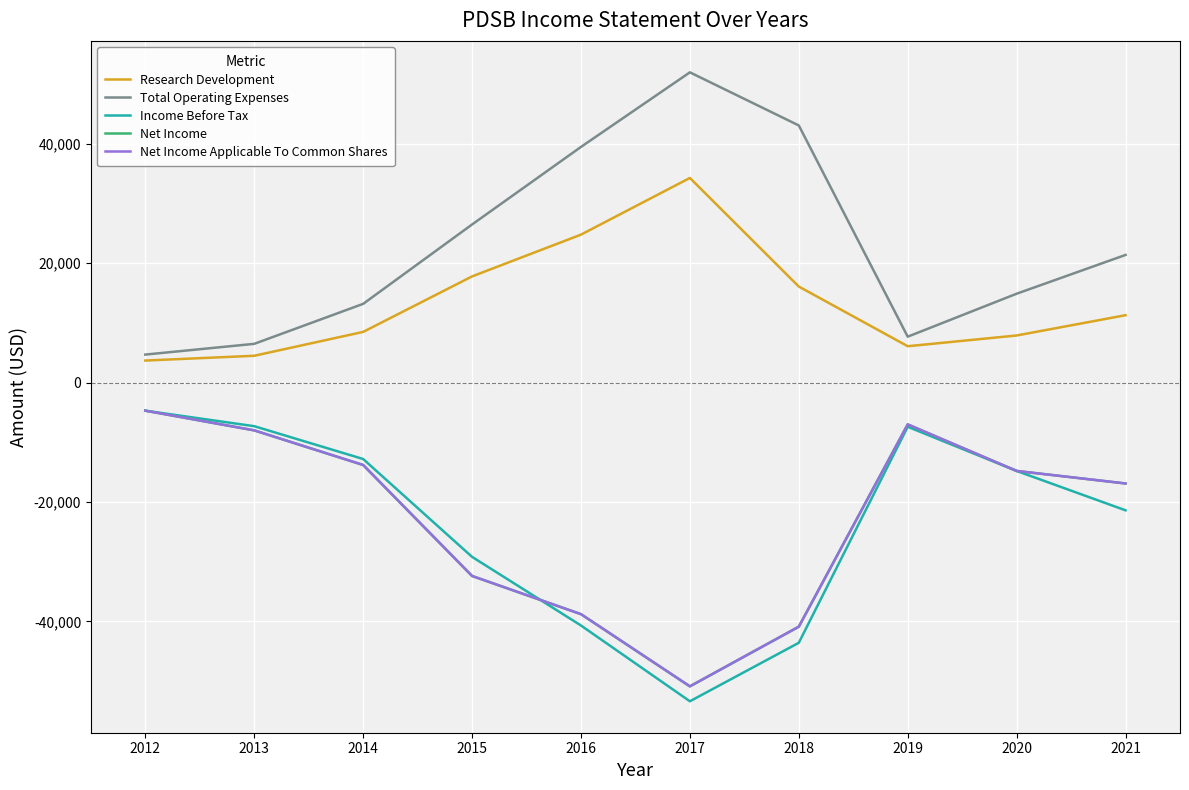

What is the value of the Total Operating Expenses point at the 10th from the left?

21400